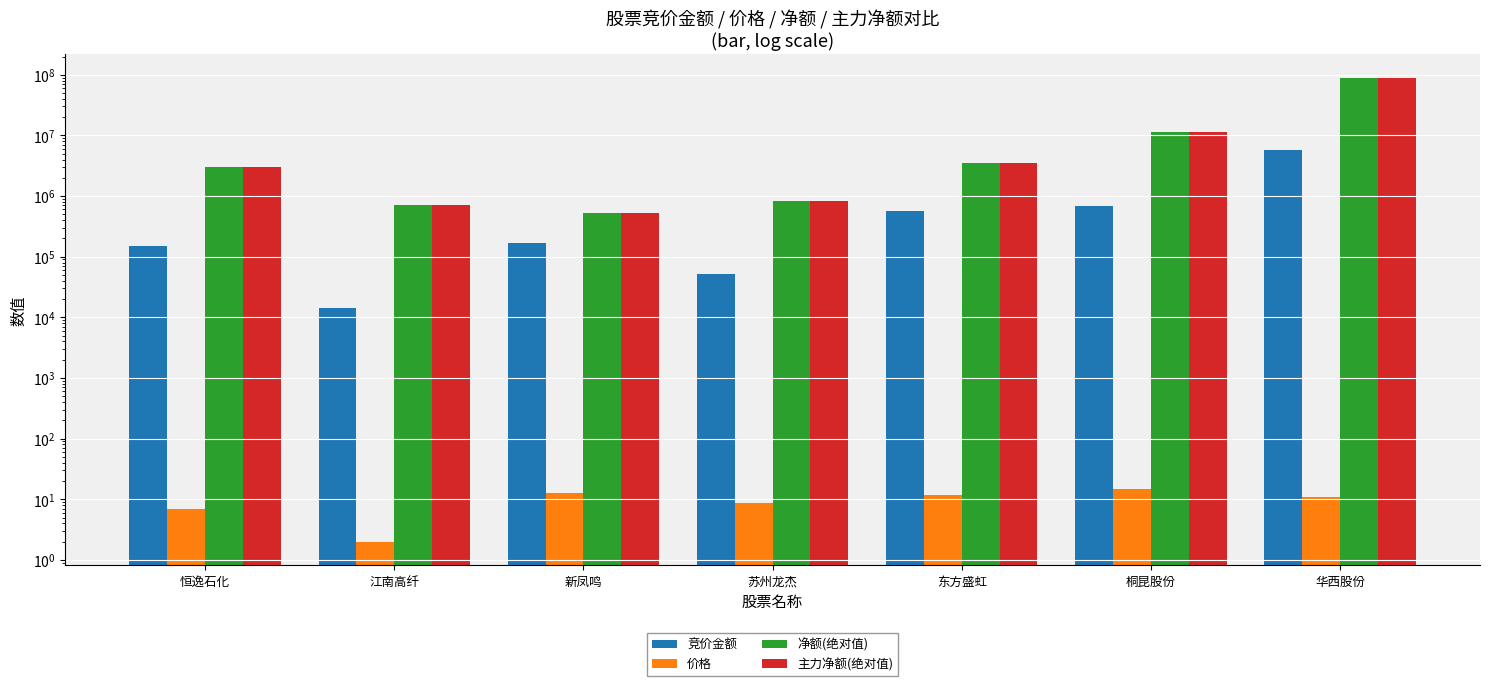

What is the maximum value shown in the chart?

89746932.0